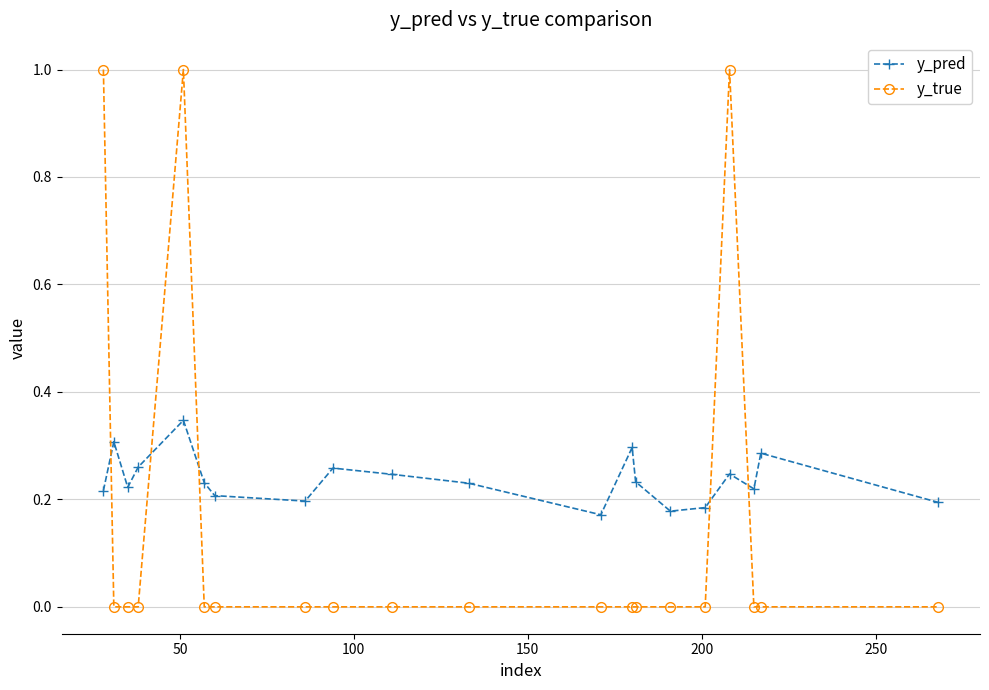

True or false: y_pred and y_true cross at least once.

True